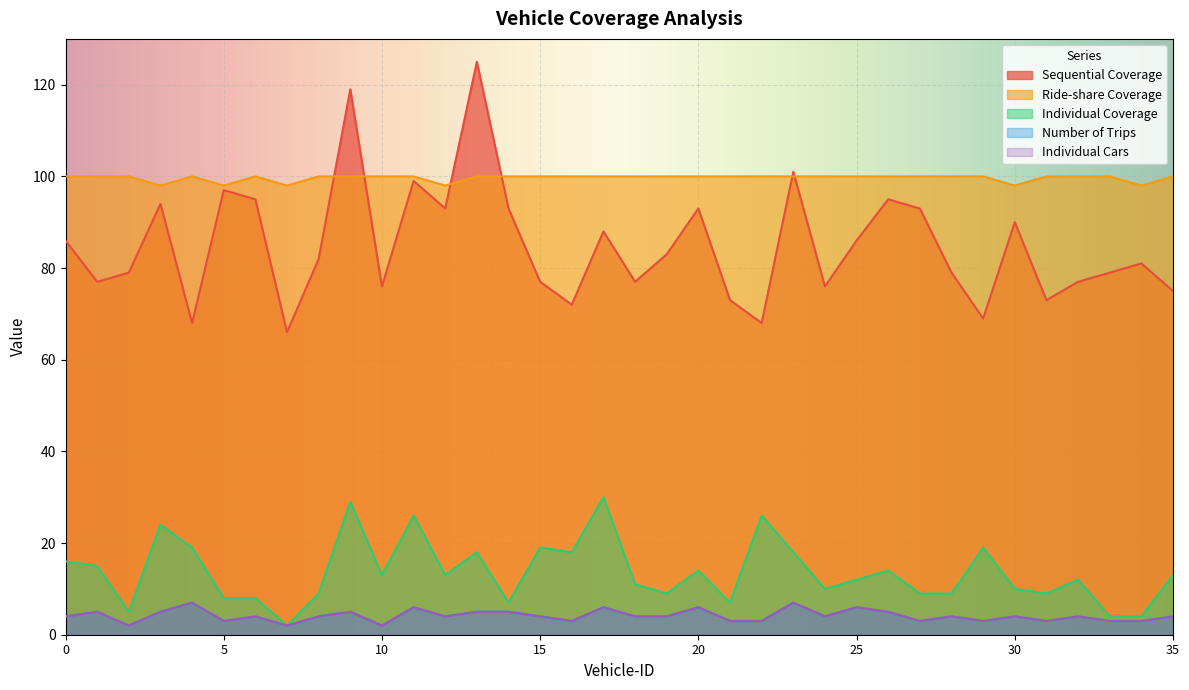

What is the minimum value shown in the chart?

2